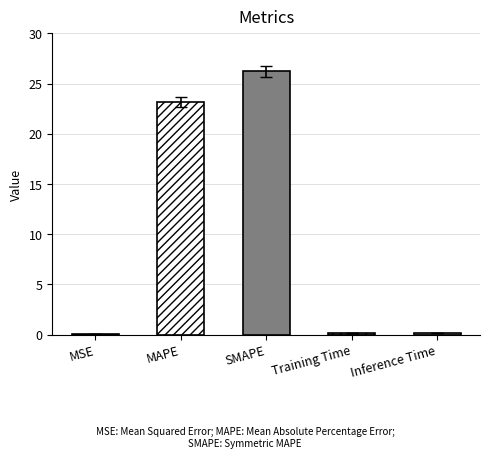

What is the difference between the second highest and second lowest values?

23.0